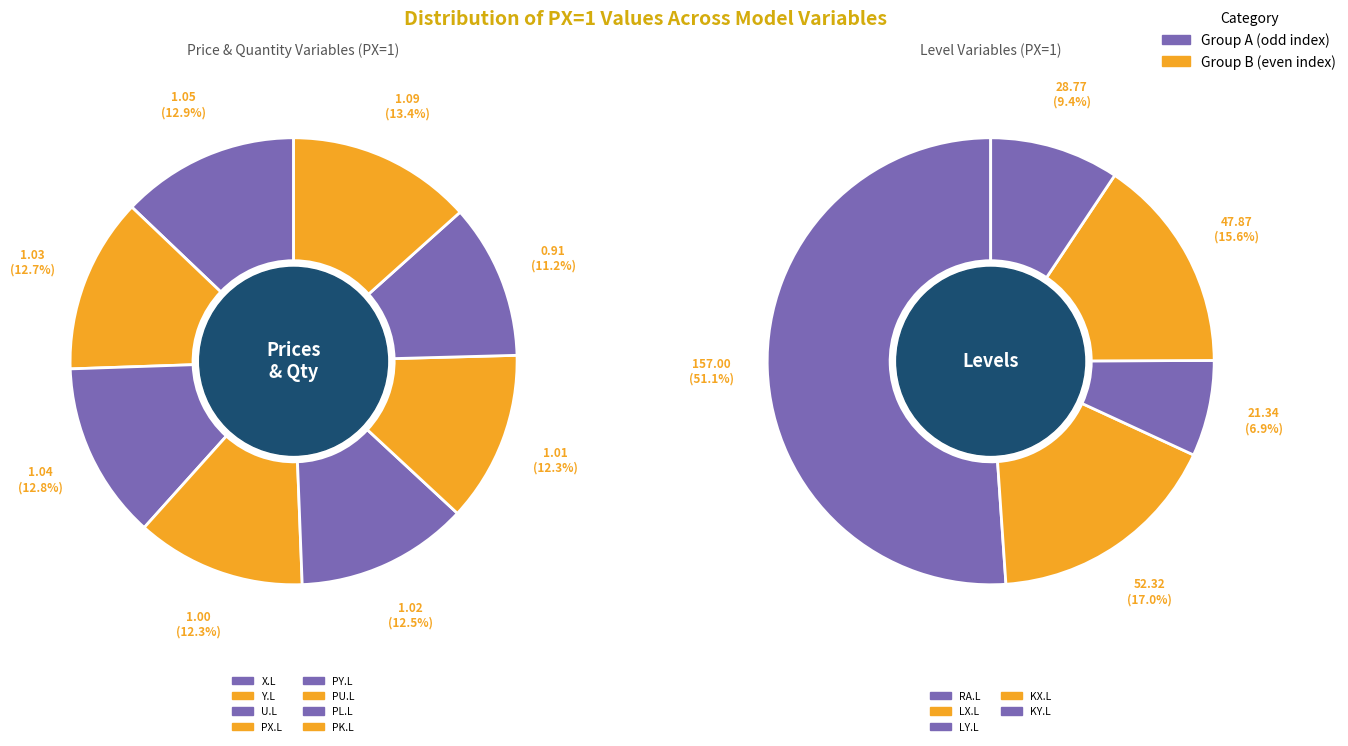

Which category has the smallest portion of the pie?

PL.L